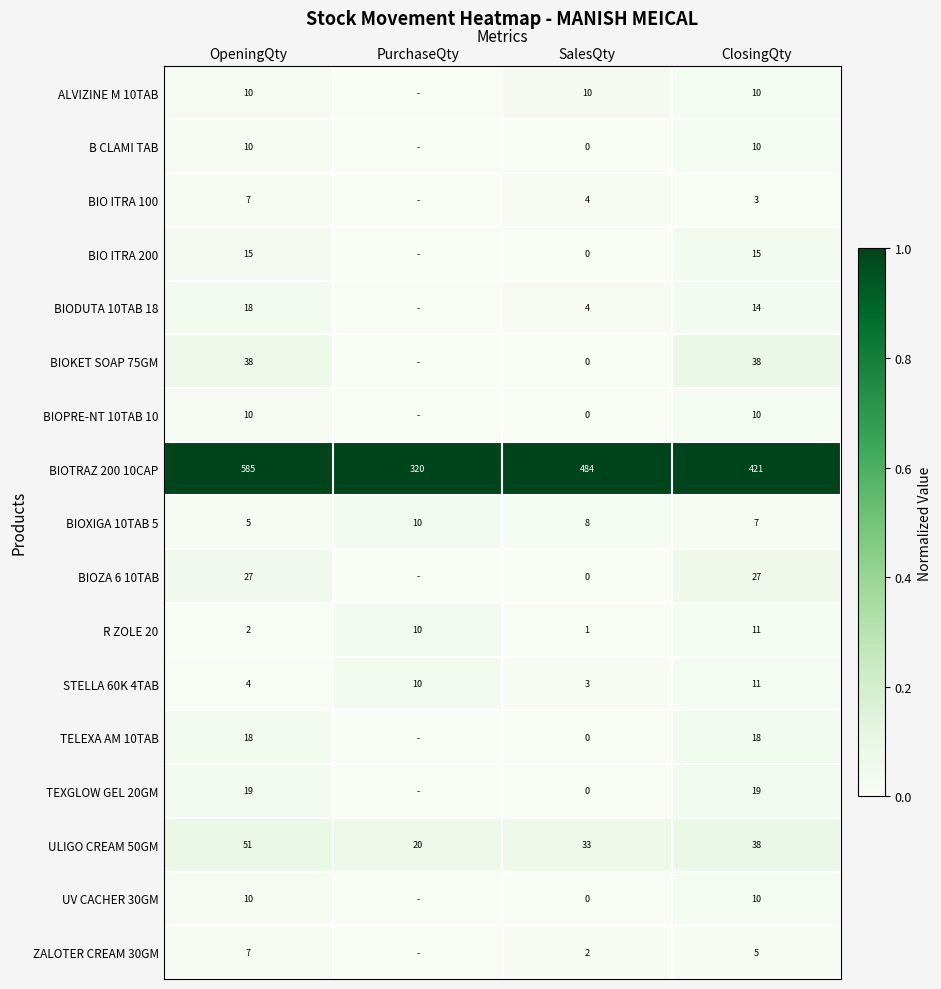

What is the total value across all series at ClosingQty?

667